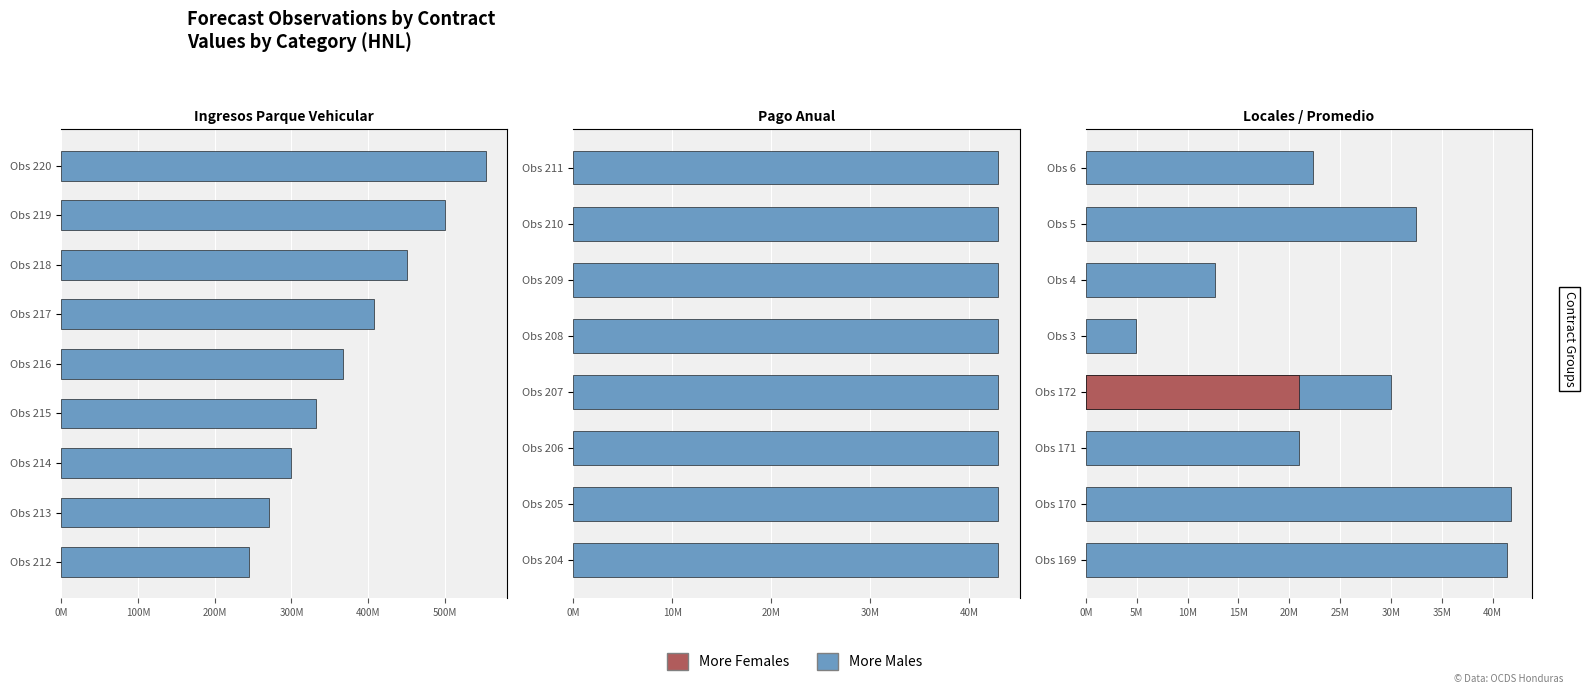

What is the value of the 2nd bar from the left?

41773420